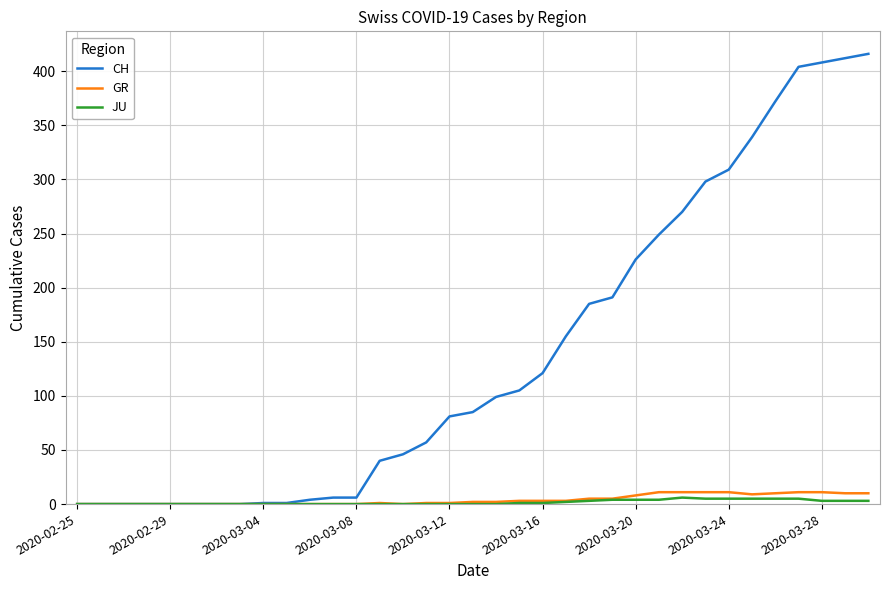

Which series has the widest spread of values?

CH